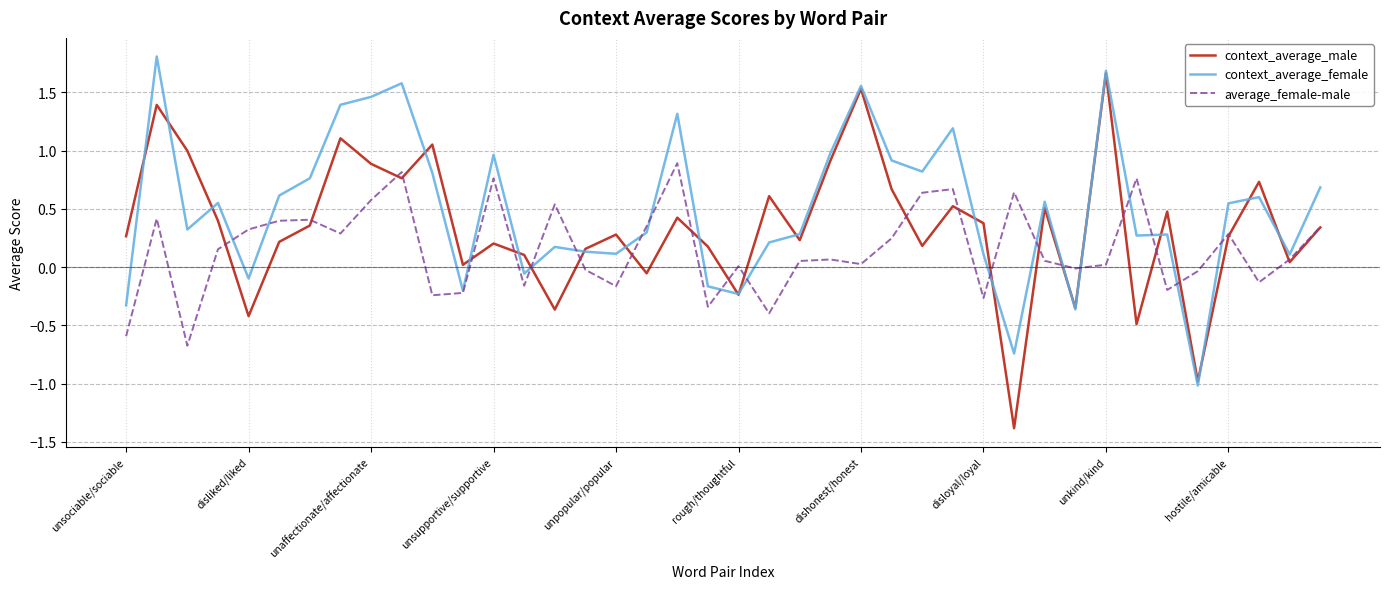

How many lines are shown in the chart?

3